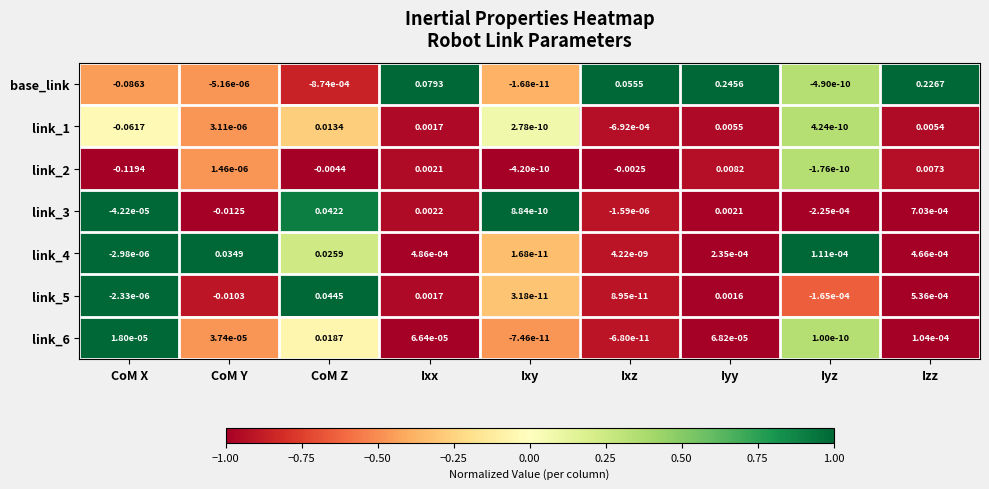

How many values in link_6 are below zero?

2